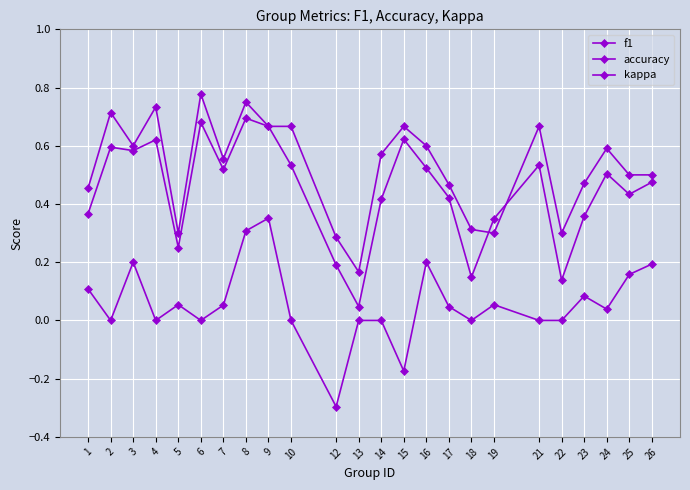

How many distinct data groups are displayed?

3